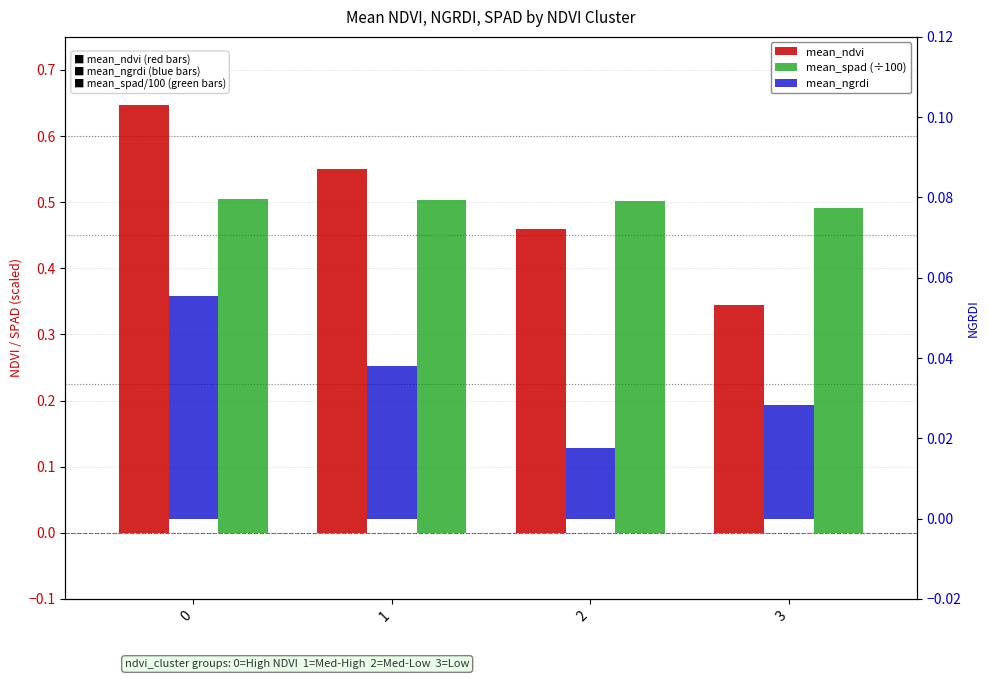

What is the total value across all series at 2?

1.0